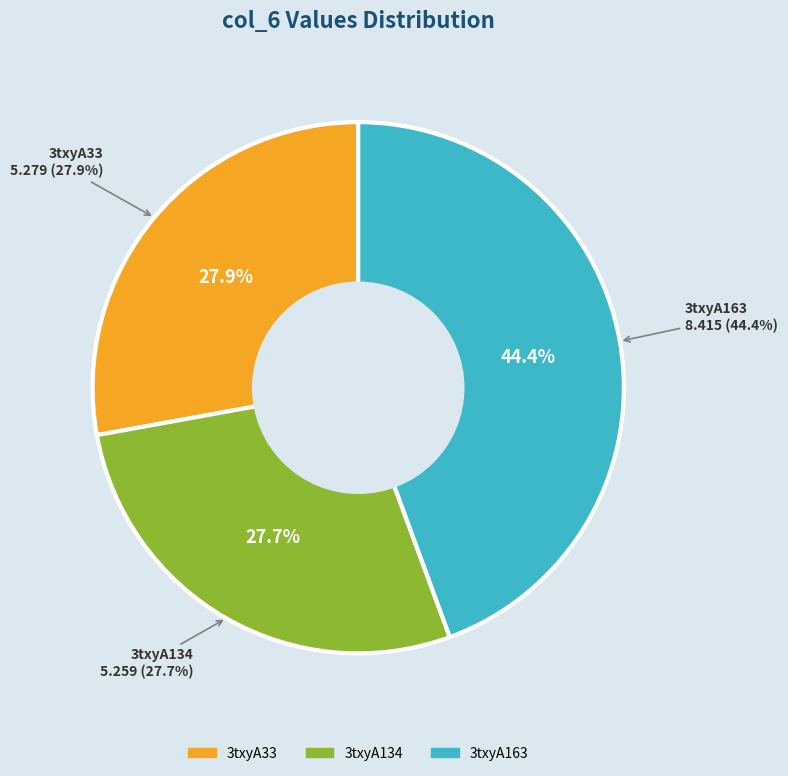

What is the change in value from 3txyA33 to 3txyA163?

+3.1